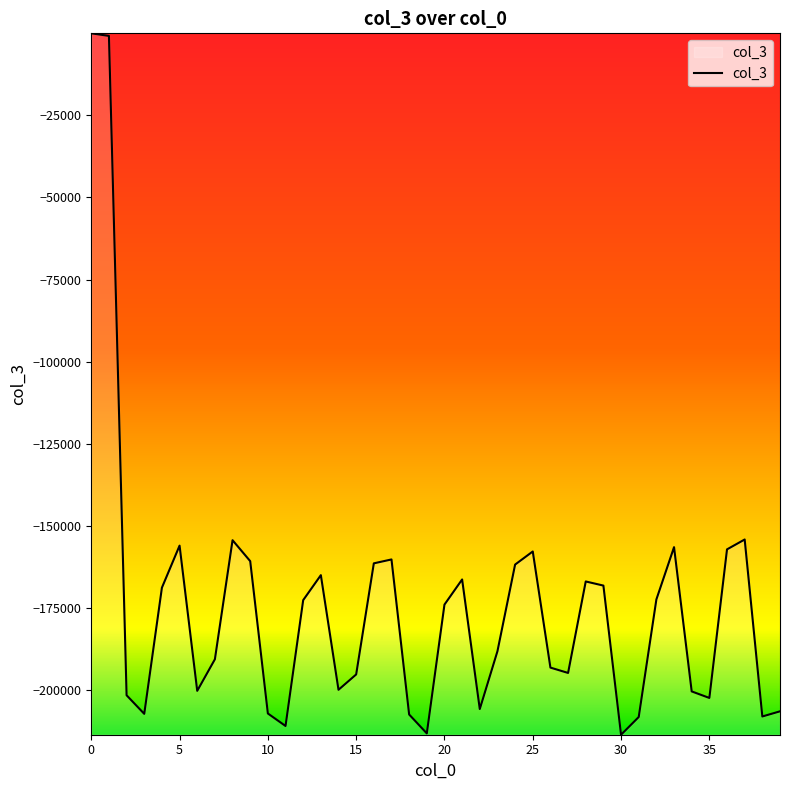

What is the difference between the second highest and second lowest values?

212460